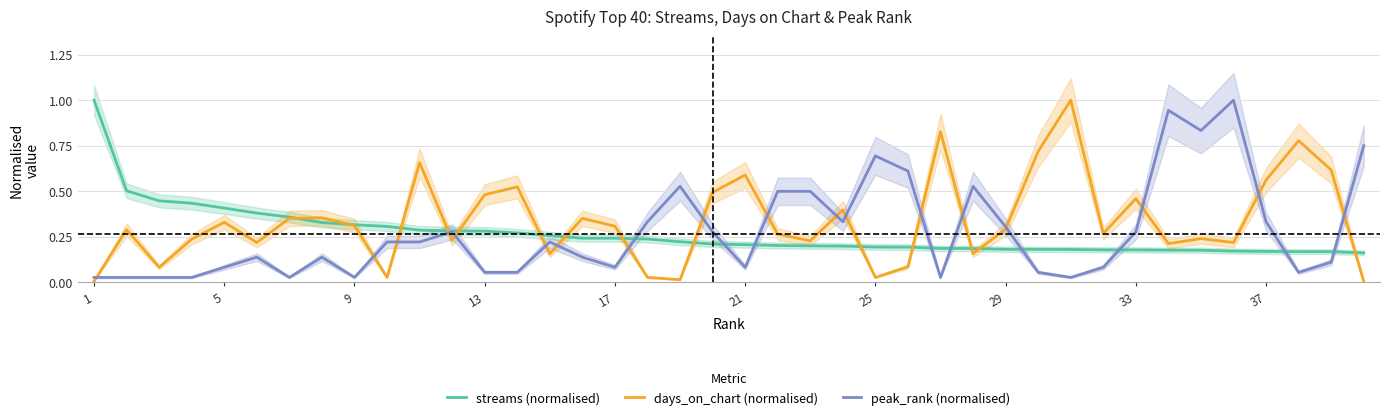

What is the highest value of the days_on_chart (normalised) series?

1.0